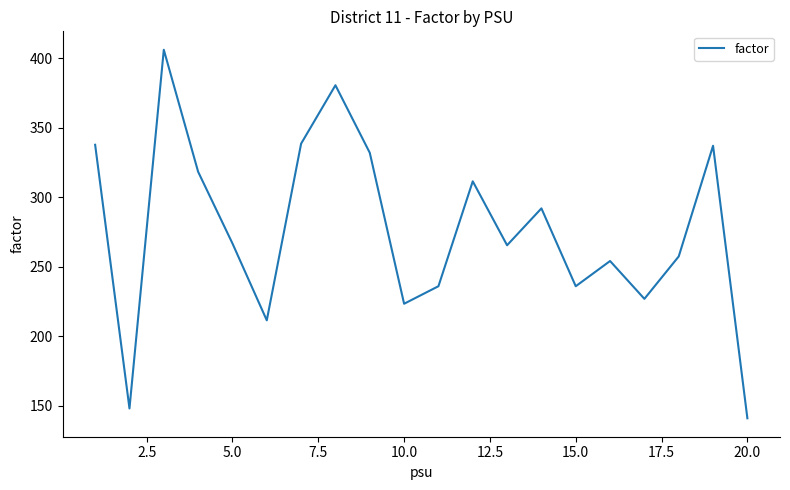

How many categories are shown in the chart?

20